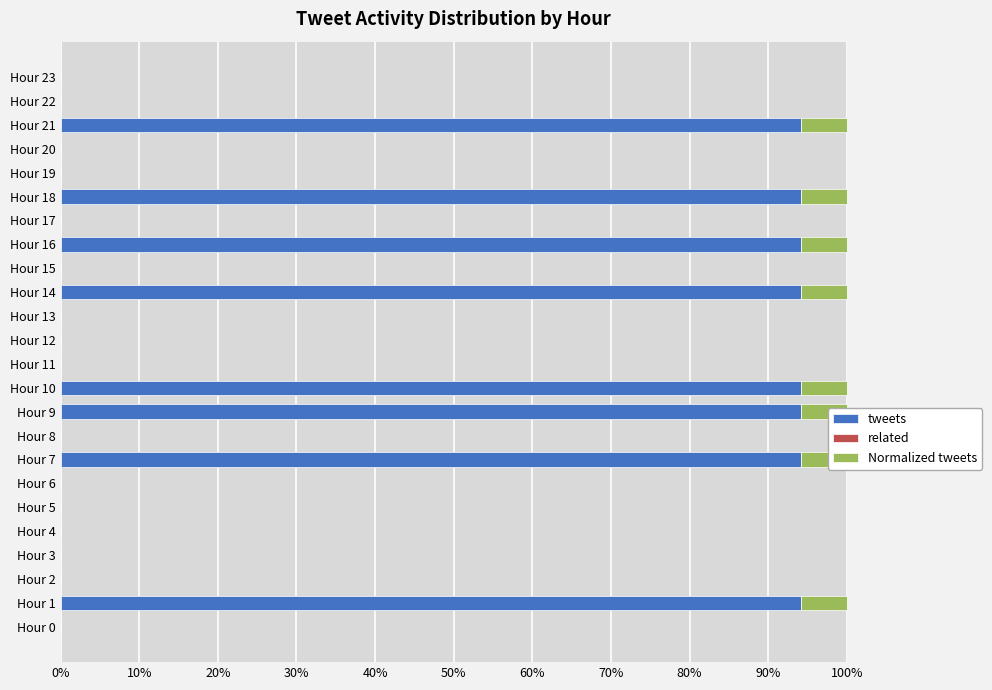

The value of Normalized tweets at 12 is -2.2. True or false?

False